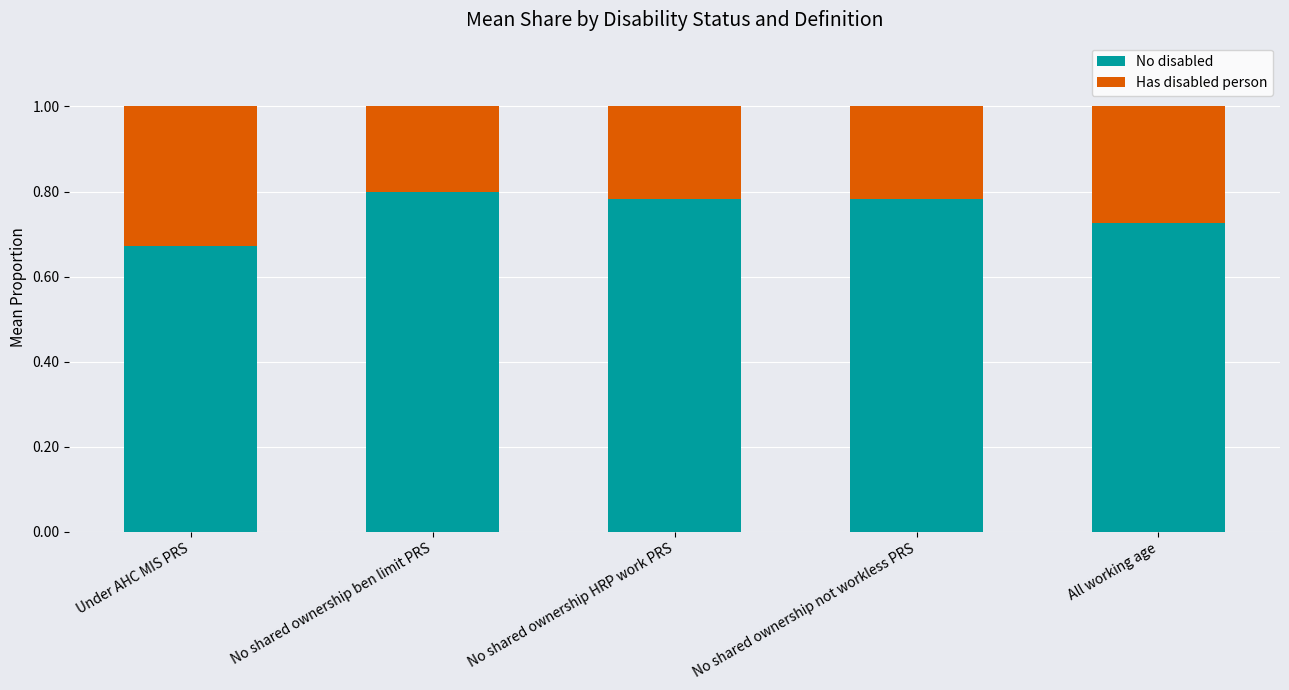

How many No disabled values are between 0 and 1?

5